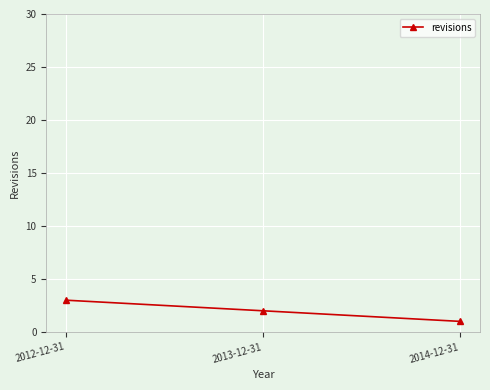

At which label does the data first exceed 2?

2012-12-31